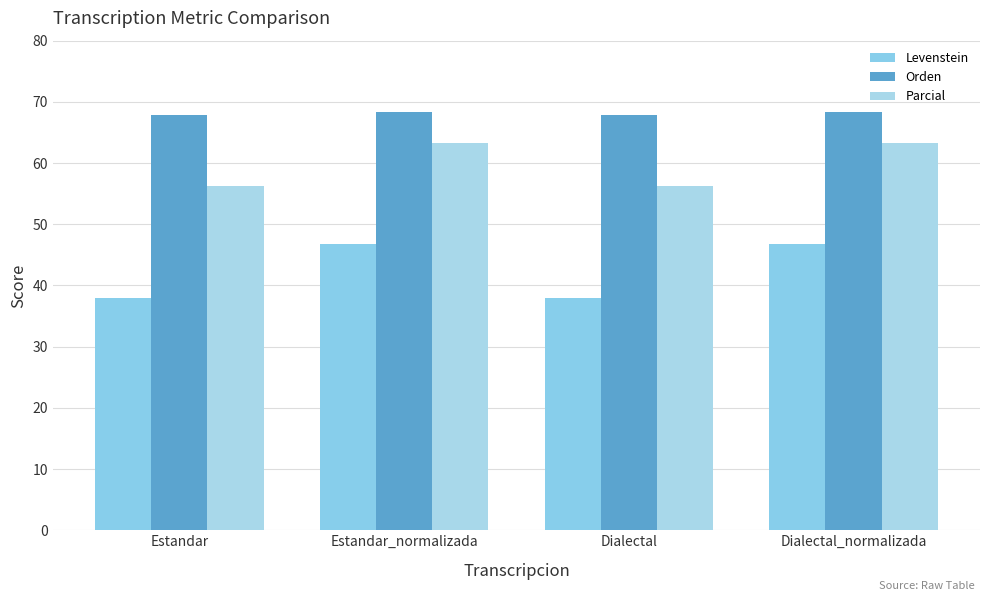

What is the label of the 3rd bar from the left?

Dialectal